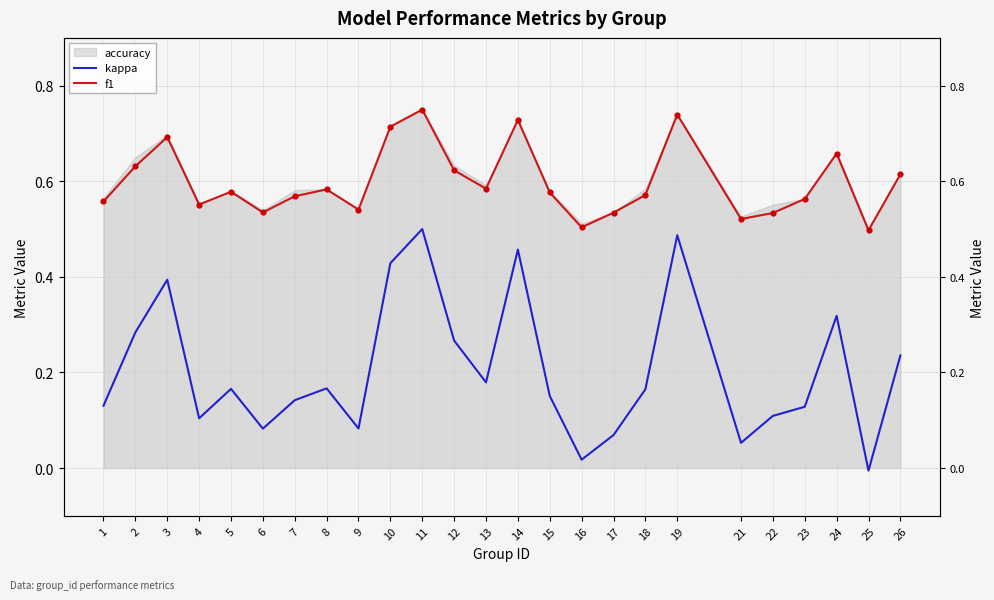

Which series contains the highest Y value?

f1